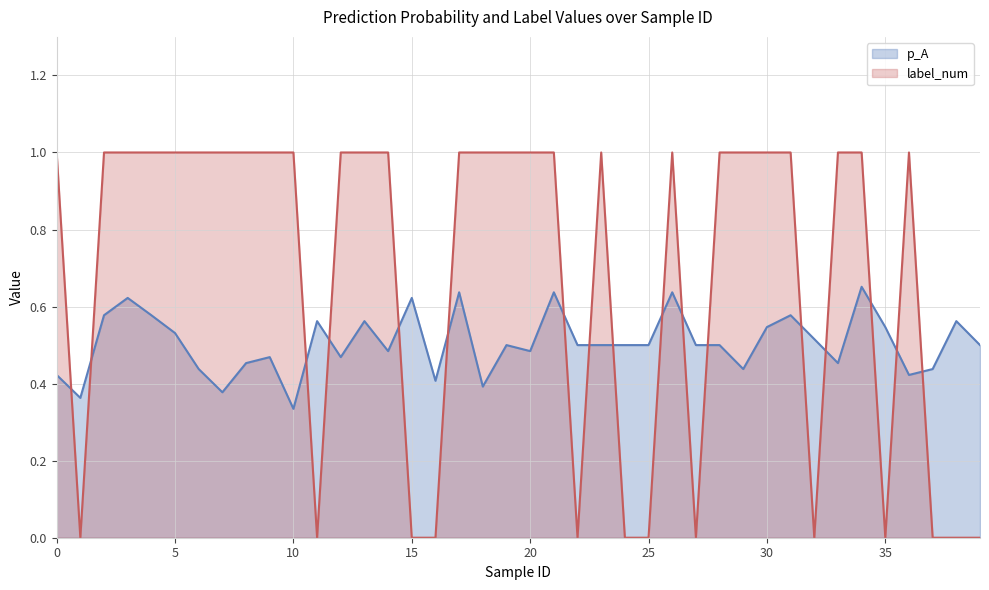

What value does the p_A series have at 35?

0.5